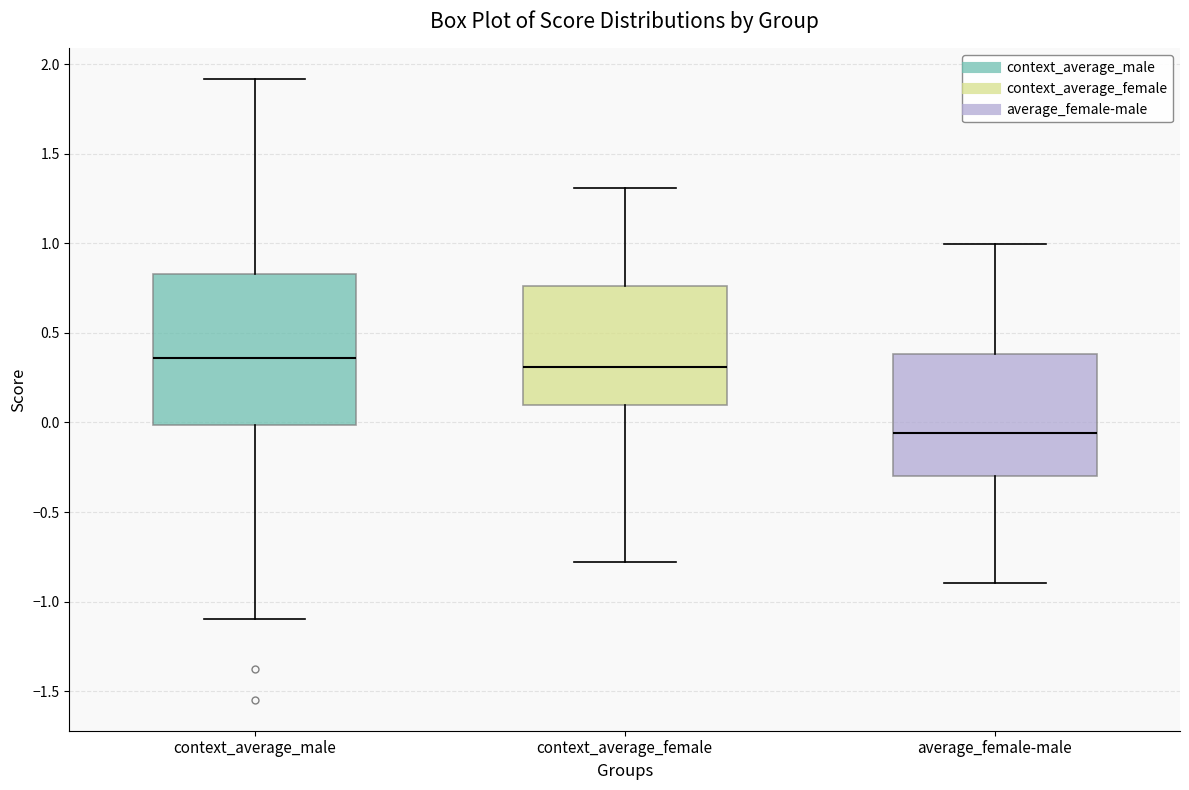

Where does the upper whisker of the box for context_average_male end on the y-axis? The values are not printed on the chart, so give them approximately, as read against the axis.

1.90